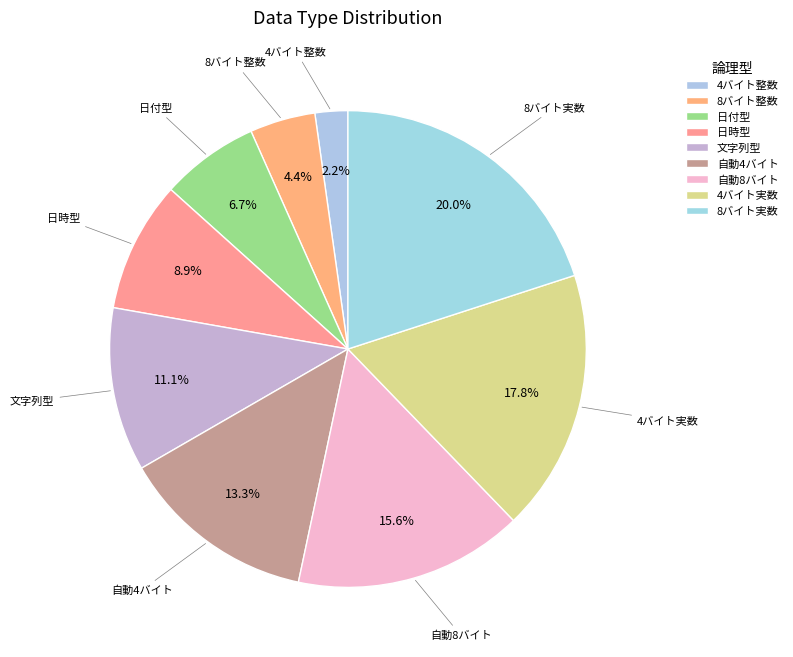

How much of the chart is everything except 8バイト整数?

95.6%